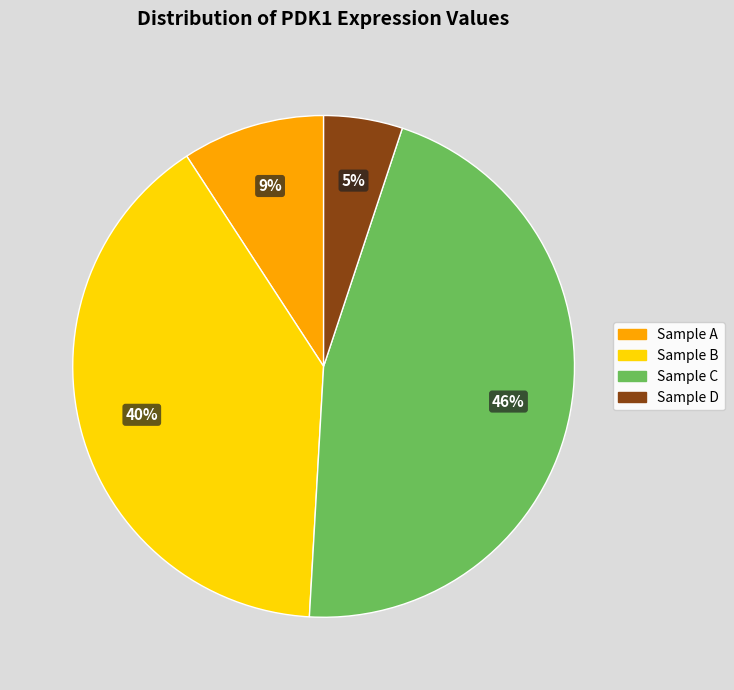

How many slices are in this pie chart?

4